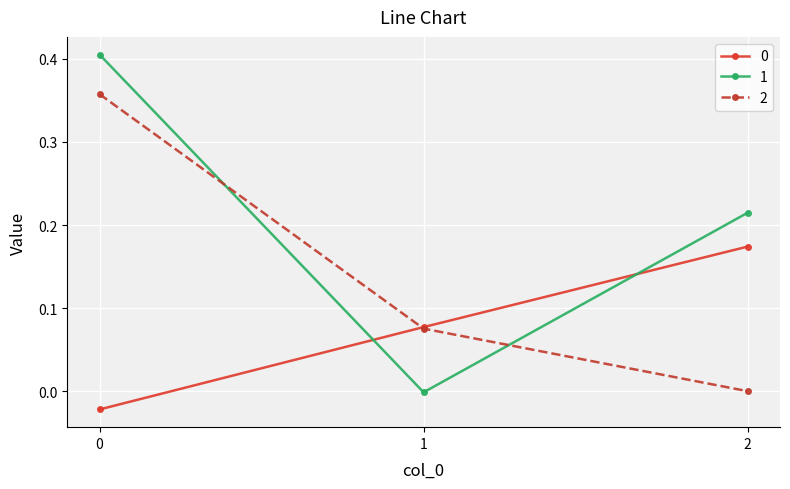

Count the 0 values in the range 0 to 1.

2